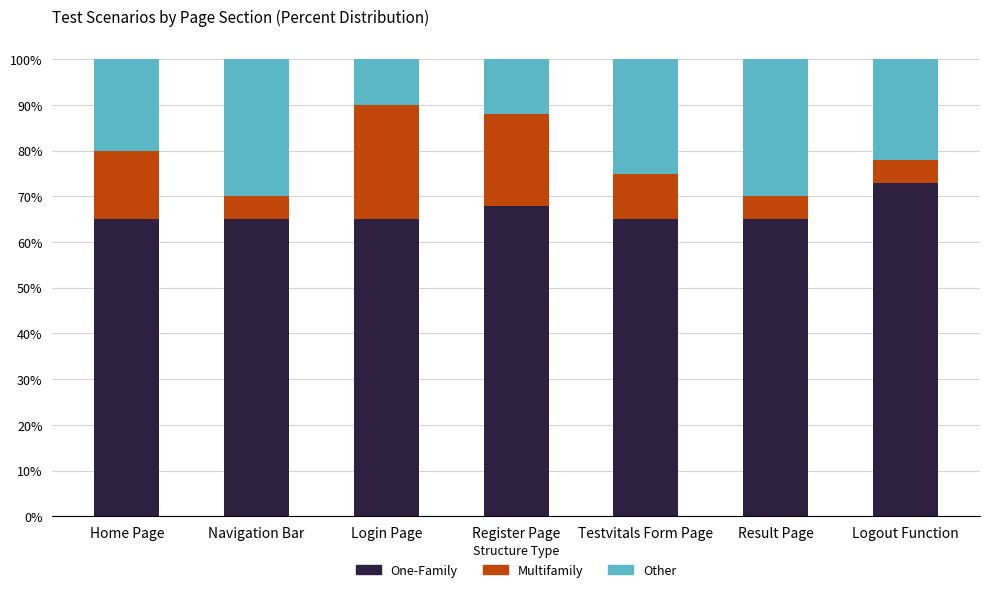

The value of One-Family at Login Page is 94. True or false?

False